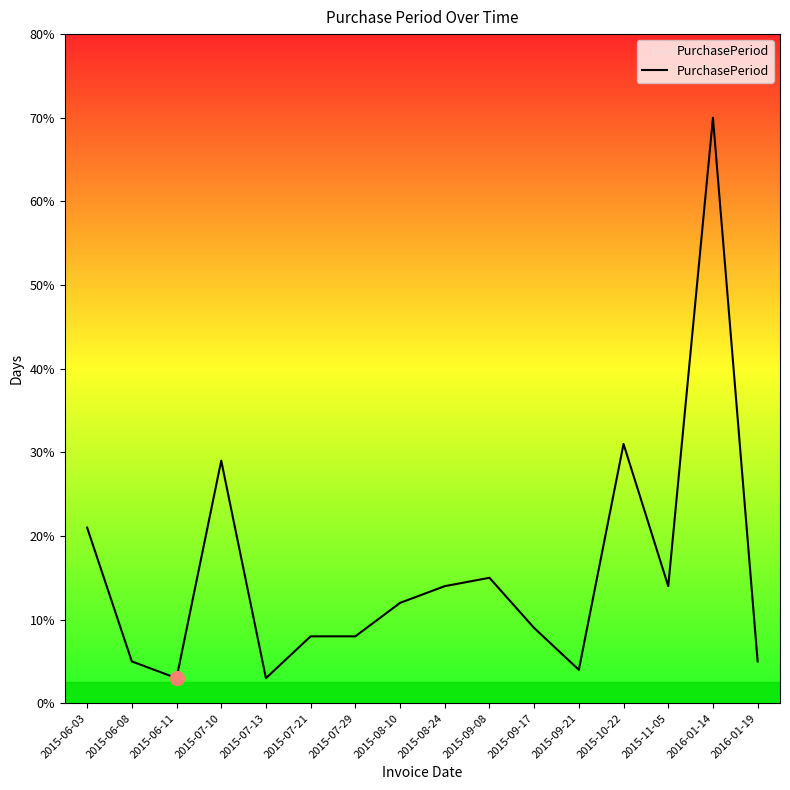

True or false: the data has more than 0 interior local peaks.

True